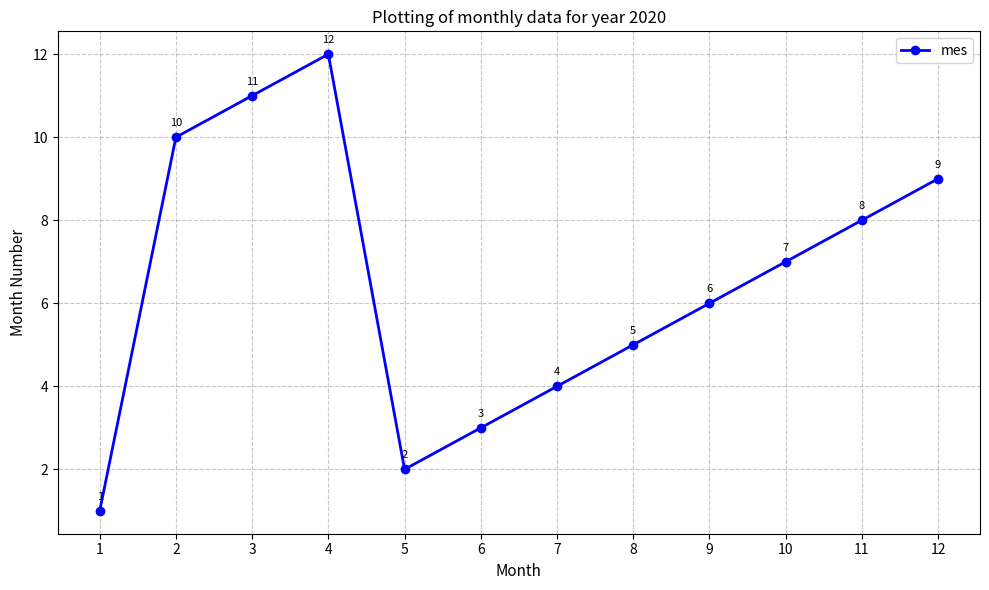

Is it true that the value at 7 is 6?

False